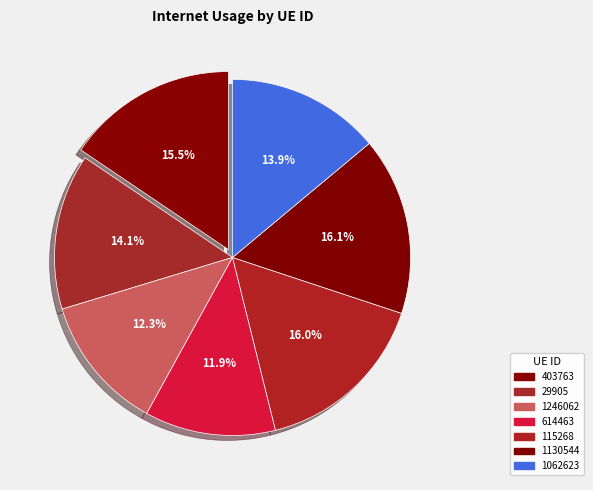

True or false: 1130544 accounts for 16% of the total.

True